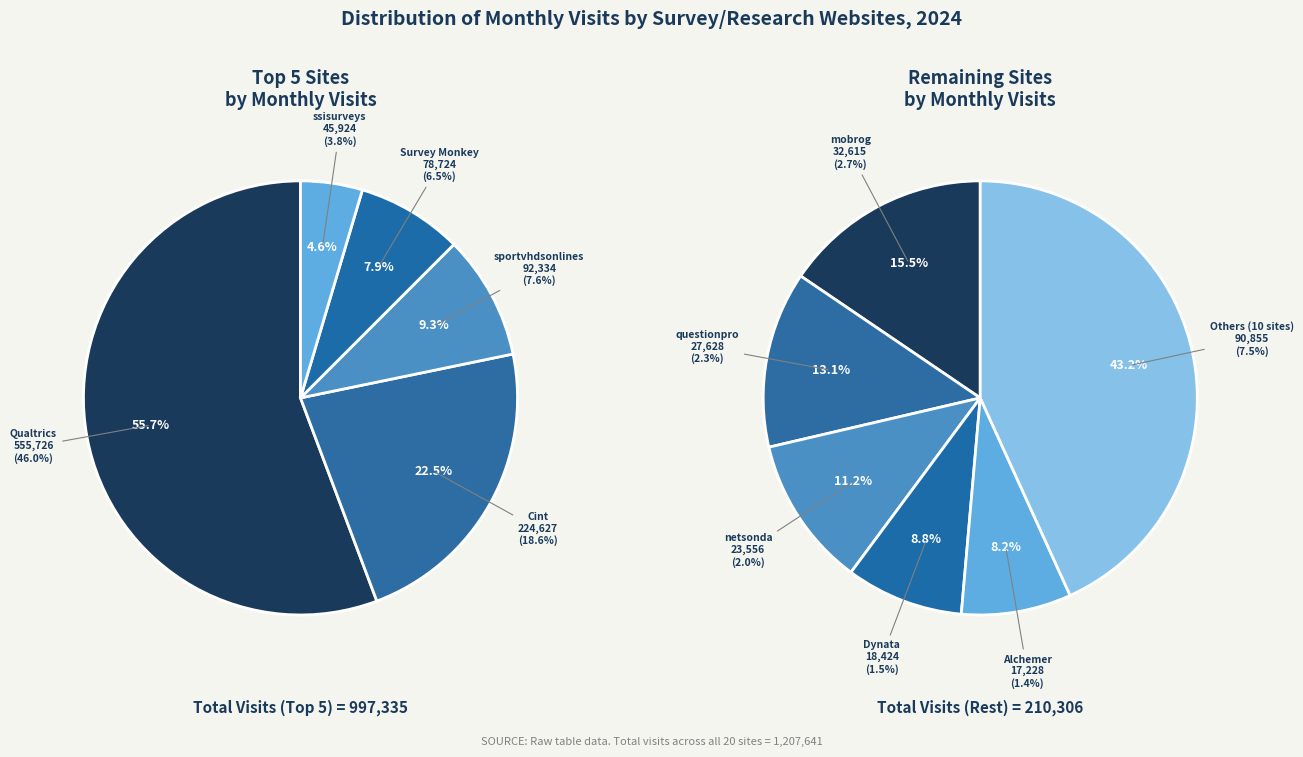

What is the ratio of the value at surveymonkey.com to the value at htforum.net?

12.3